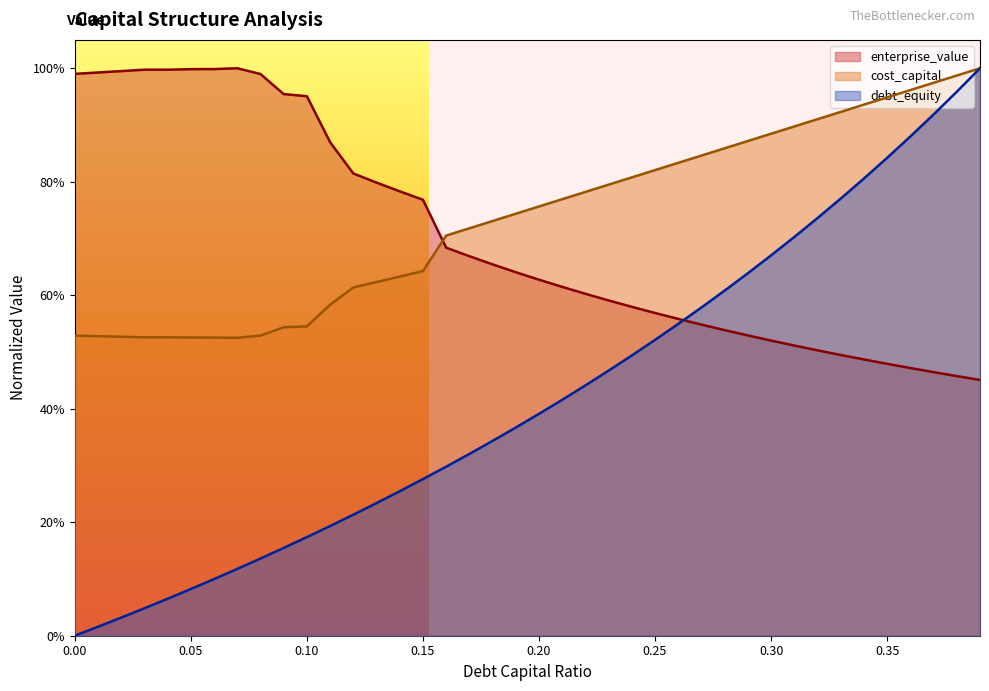

What is the total value across all series at 0.24?

1.9